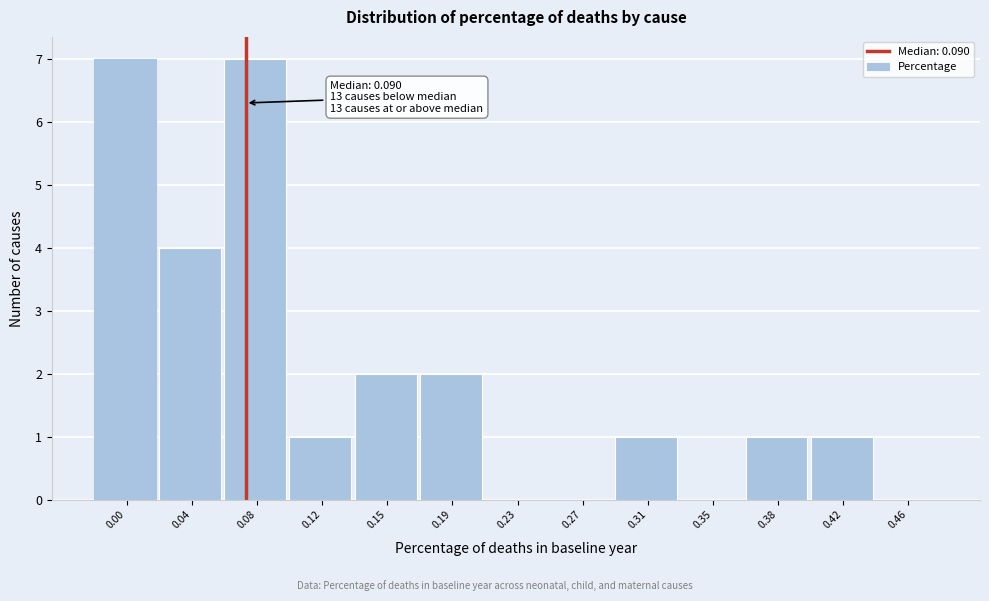

Reading left to right, extract all data points from this chart.

0.00=7	0.04=4	0.08=7	0.12=1	0.15=2	0.19=2	0.23=0	0.27=0	0.31=1	0.35=0	0.38=1	0.42=1	0.46=0